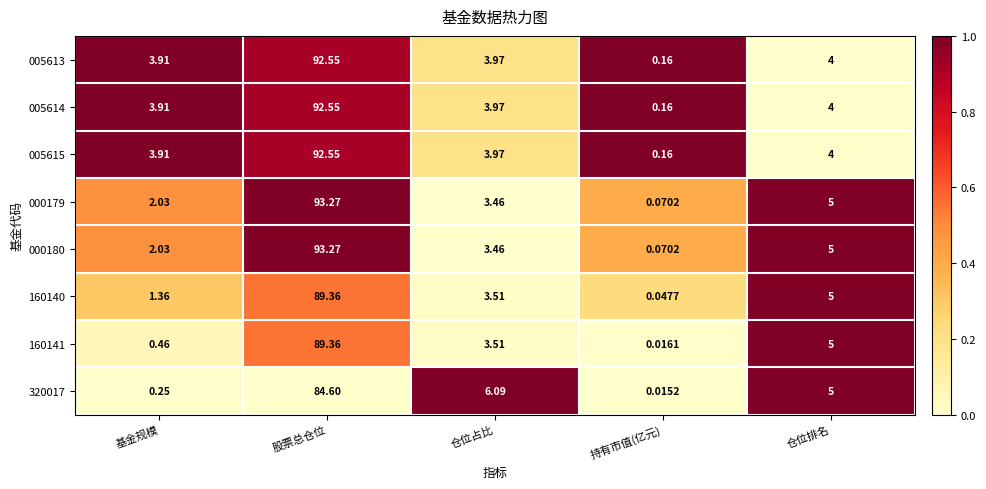

Which category has the lowest value across all series?

持有市值(亿元)